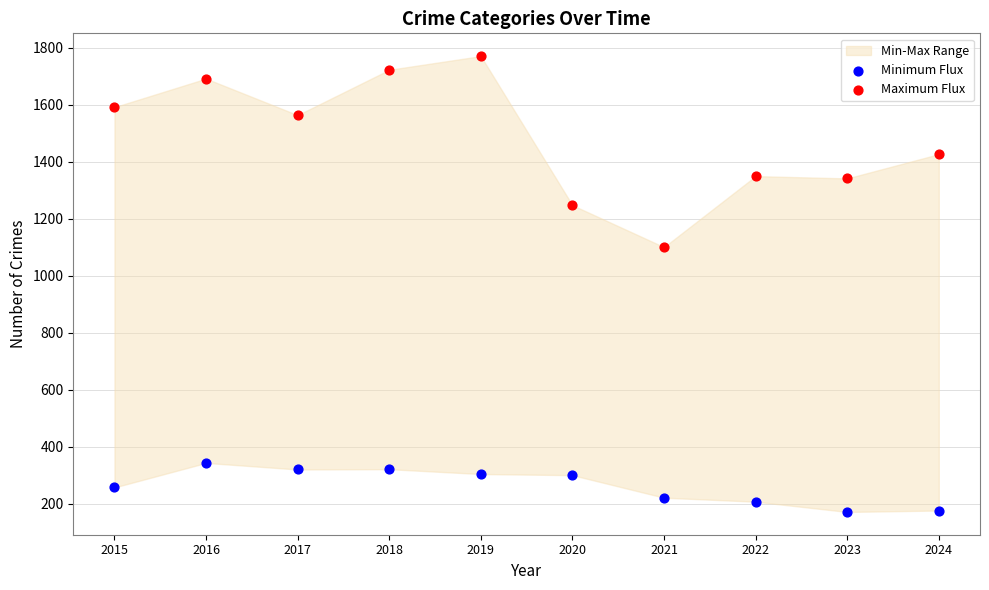

Which series reaches the maximum Y coordinate?

Maximum Flux